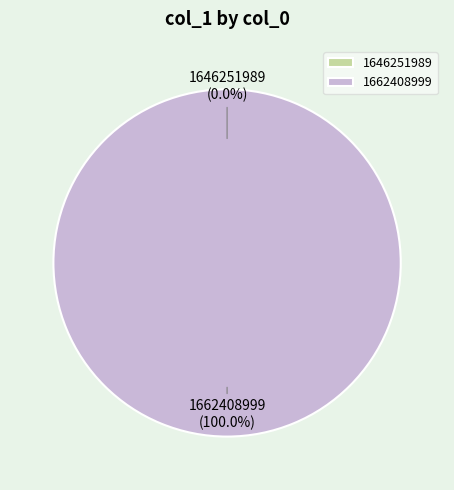

What is the smallest slice in the pie chart?

1646251989